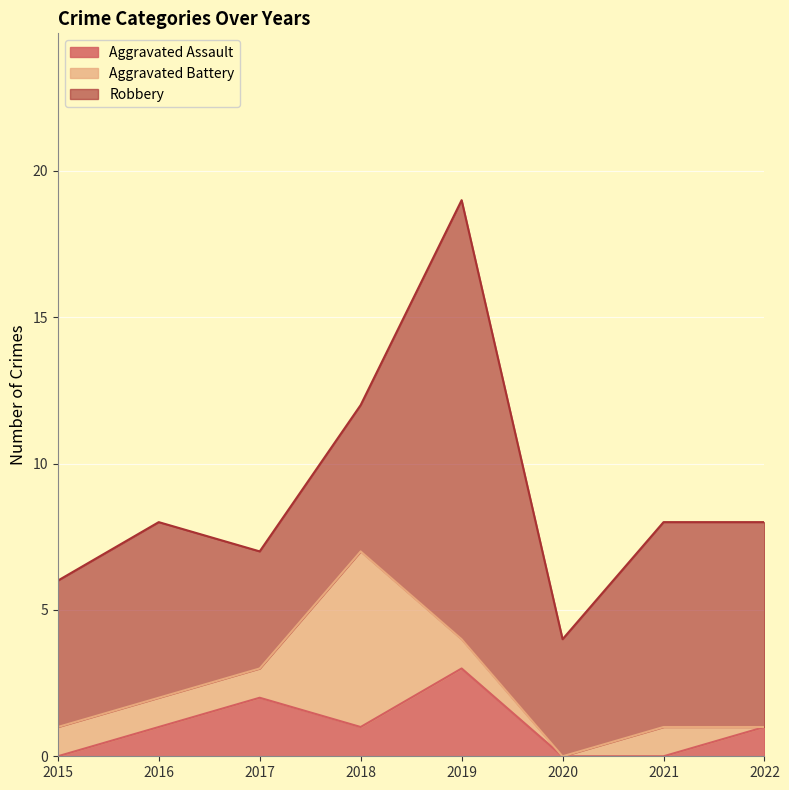

Reading left to right, what are all the values shown in this chart?

Aggravated Assault: 0	1	2	1	3	0	0	1
Aggravated Battery: 1	1	1	6	1	0	1	0
Robbery: 5	6	4	5	15	4	7	7